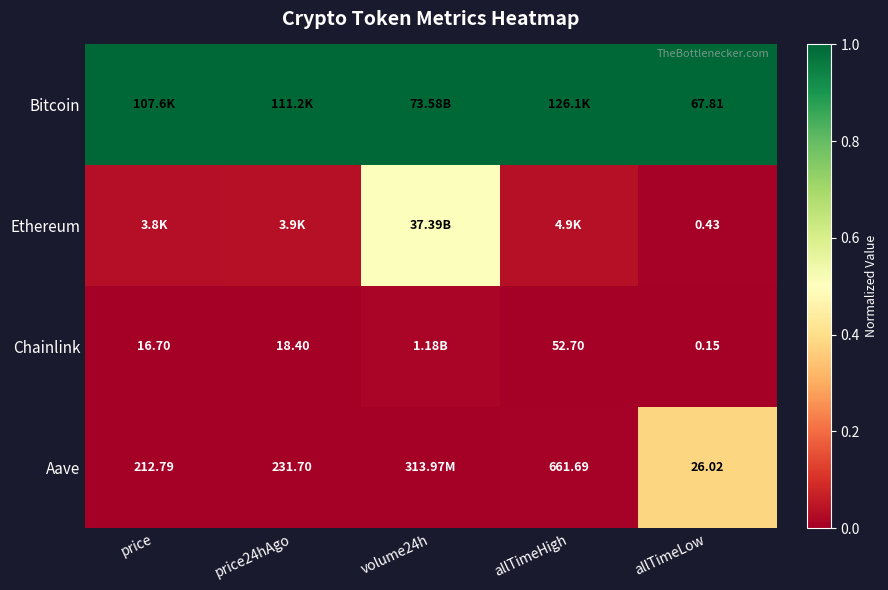

Rank the series at allTimeHigh from highest to lowest value.

Bitcoin, Ethereum, Aave, Chainlink